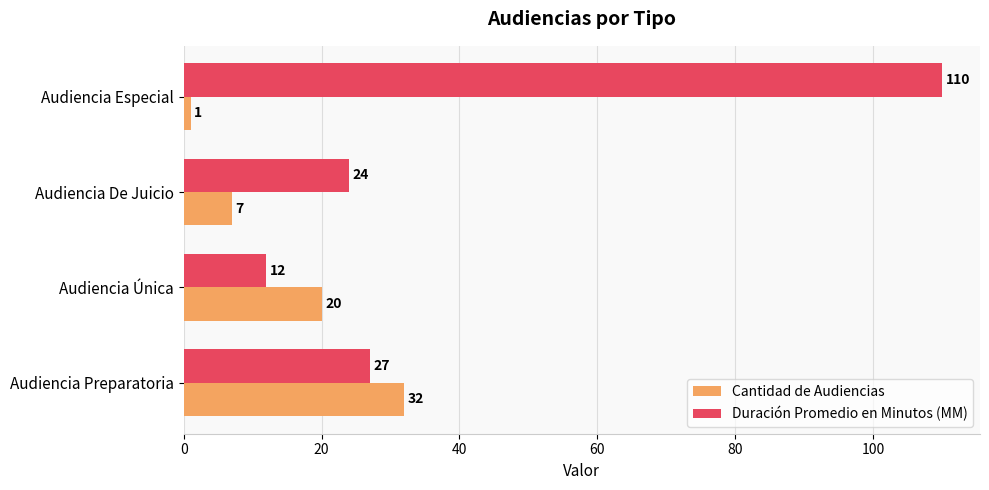

How many data points in Duración Promedio en Minutos (MM) are less than 27?

2